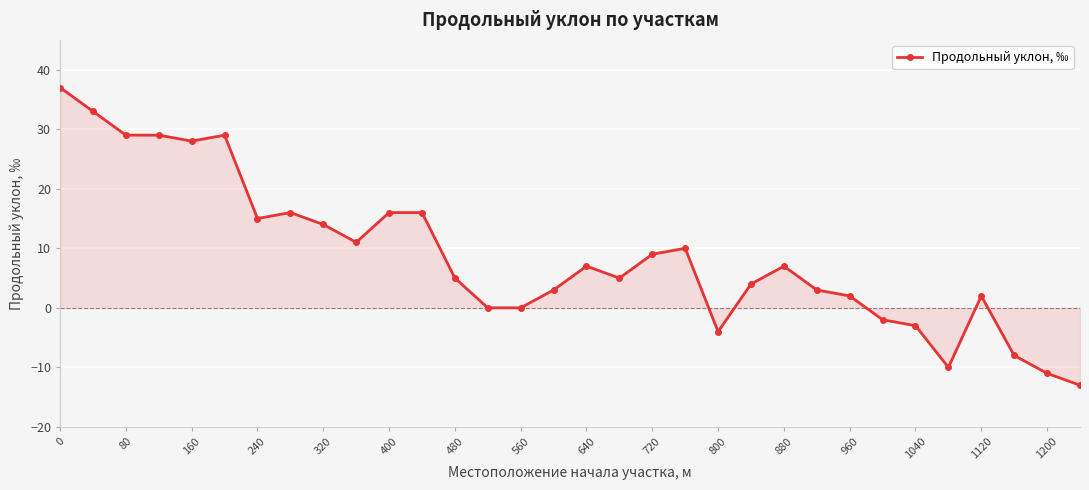

What is the value of the 32nd point from the left?

-13